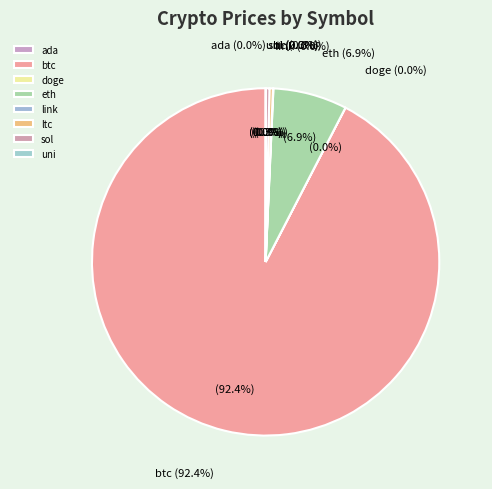

Is it true that ada is 1% of the pie?

False